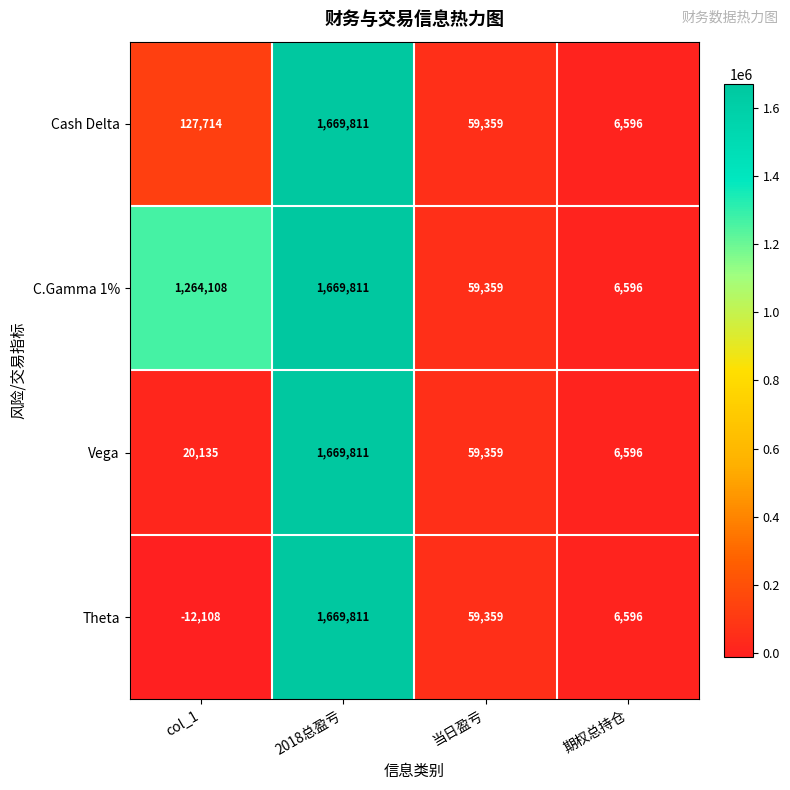

Which series has the largest range (max minus min)?

Theta